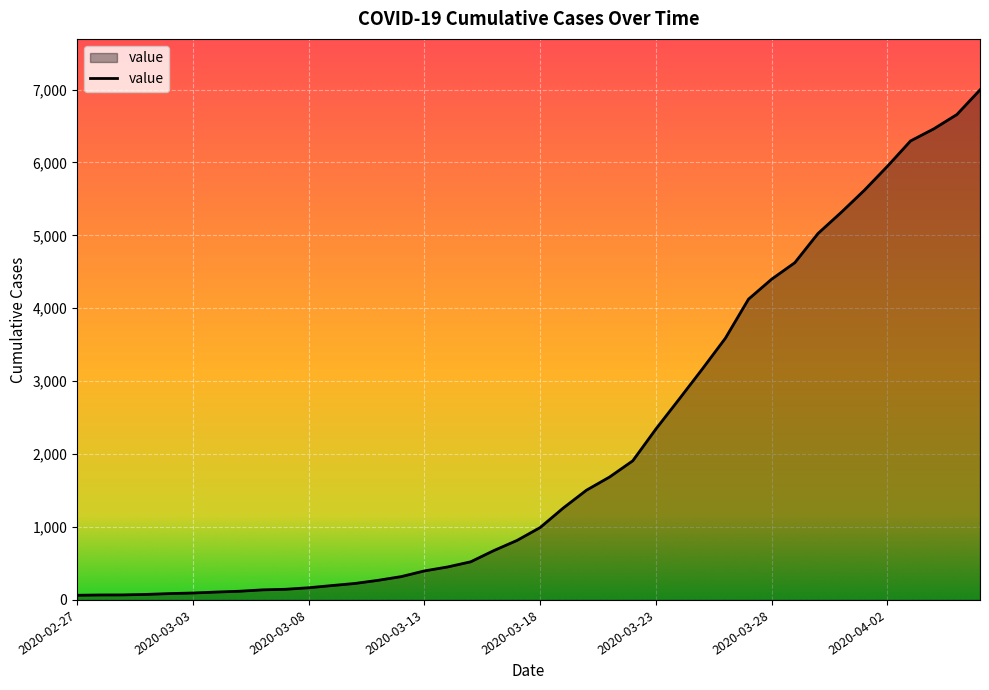

What is the average value?

2142